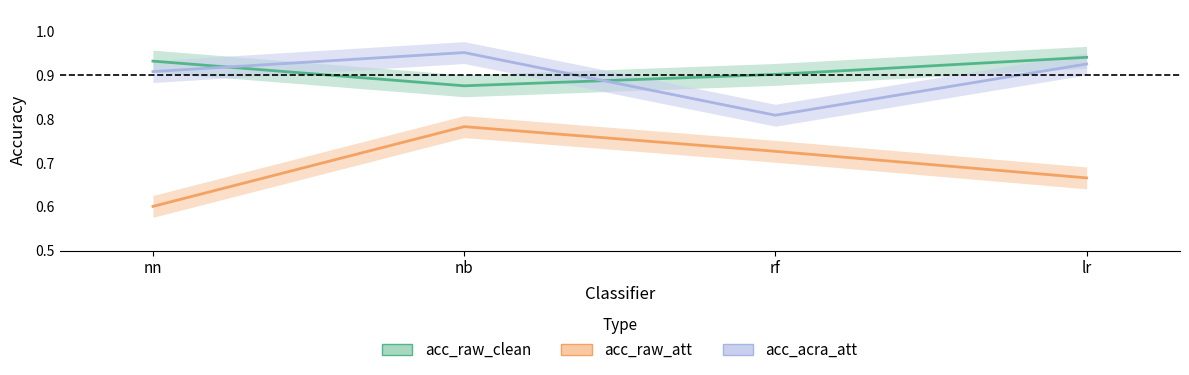

Reading left to right, transcribe all the data shown in this chart.

acc_raw_clean: 0.9	0.9	0.9	0.9
acc_raw_att: 0.6	0.8	0.7	0.7
acc_acra_att: 0.9	1.0	0.8	0.9